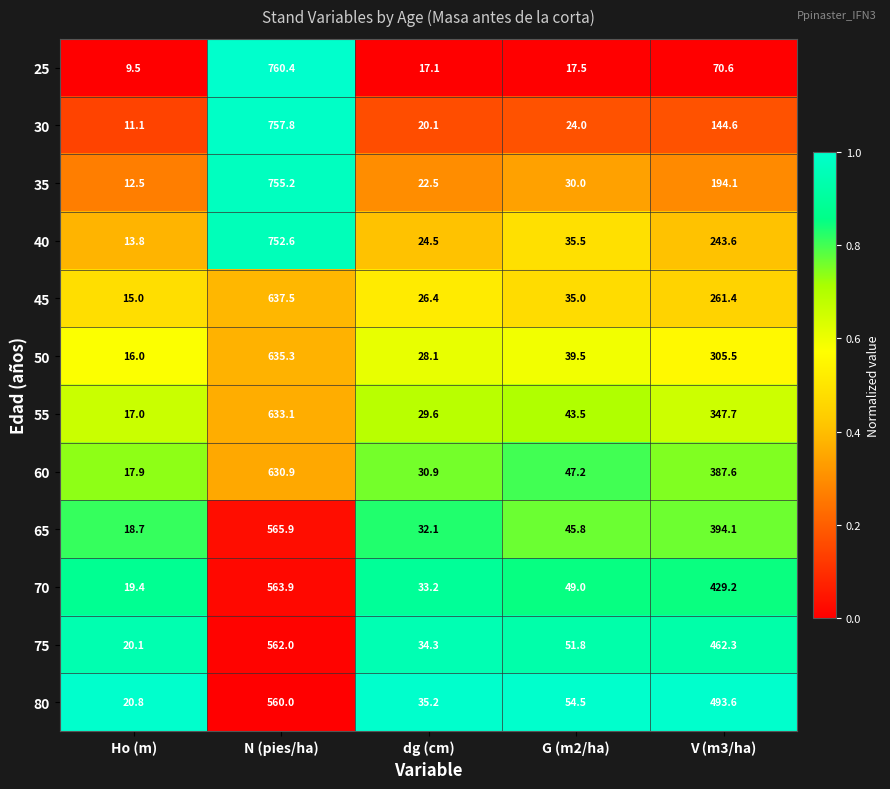

At dg (cm), list the series in order from smallest to largest.

25, 30, 35, 40, 45, 50, 55, 60, 65, 70, 75, 80